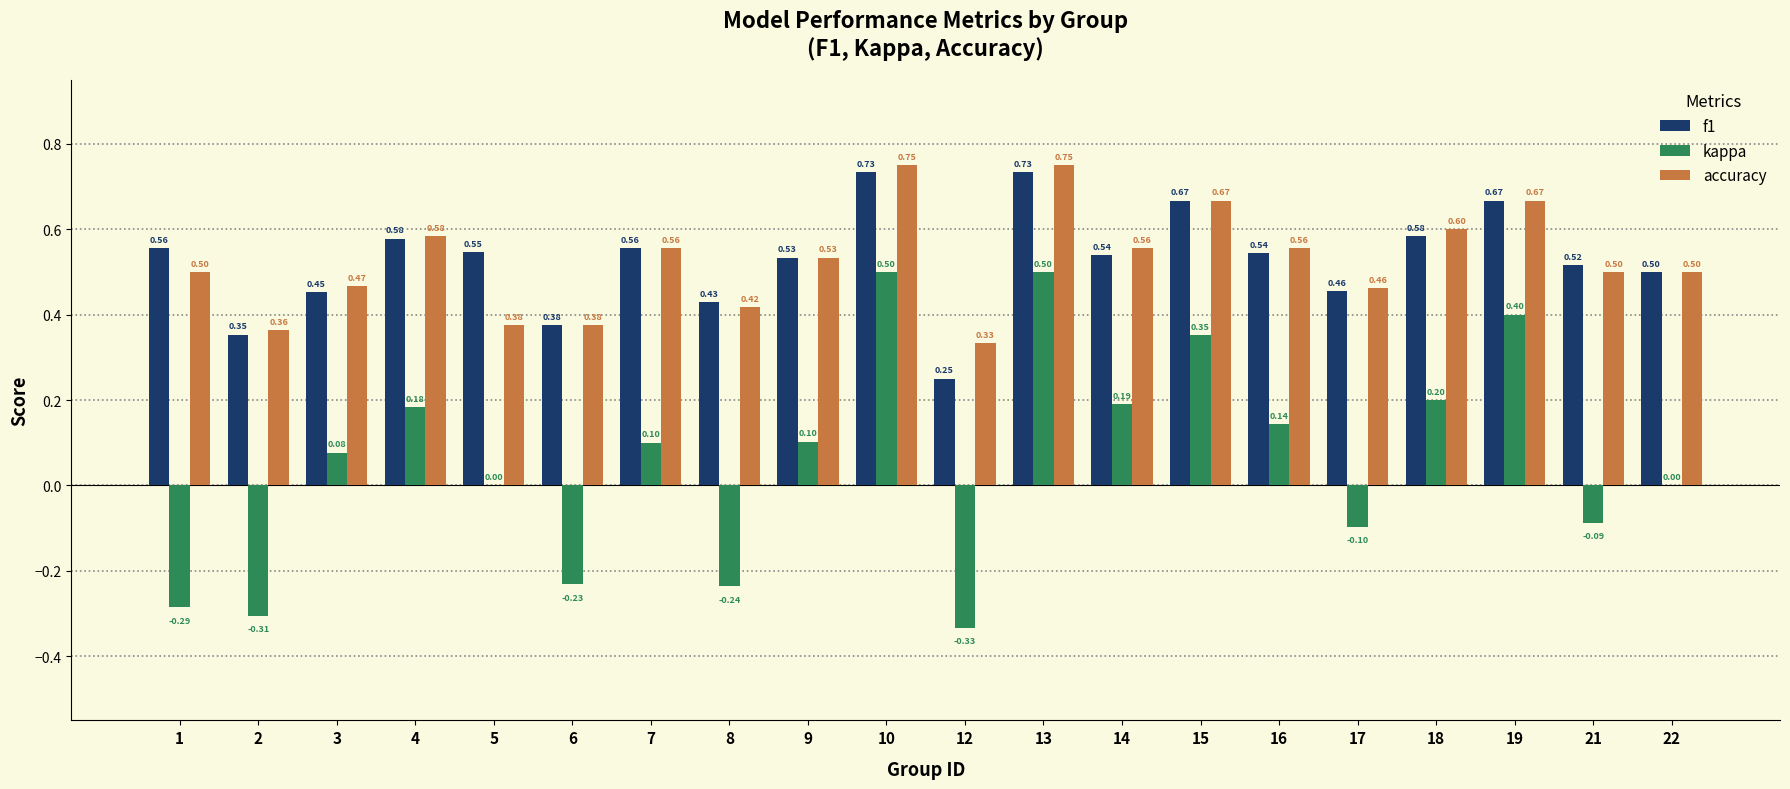

What is the sum of all accuracy values?

10.5